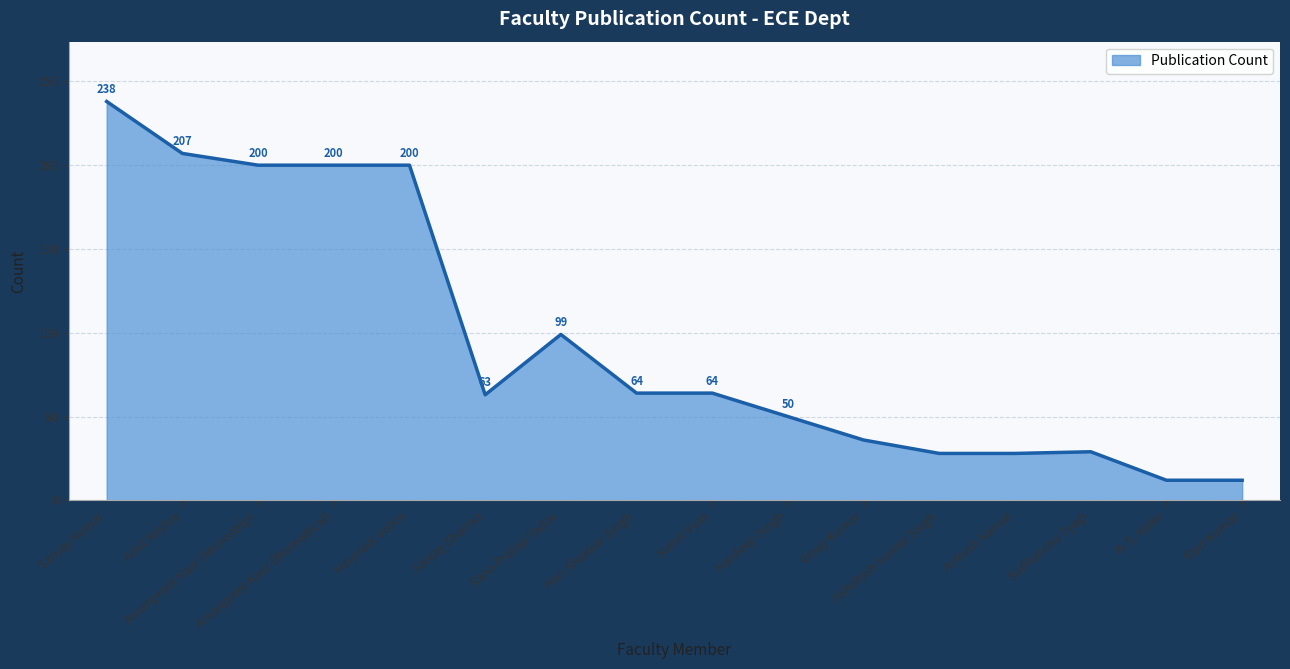

How many series are shown in this chart?

1